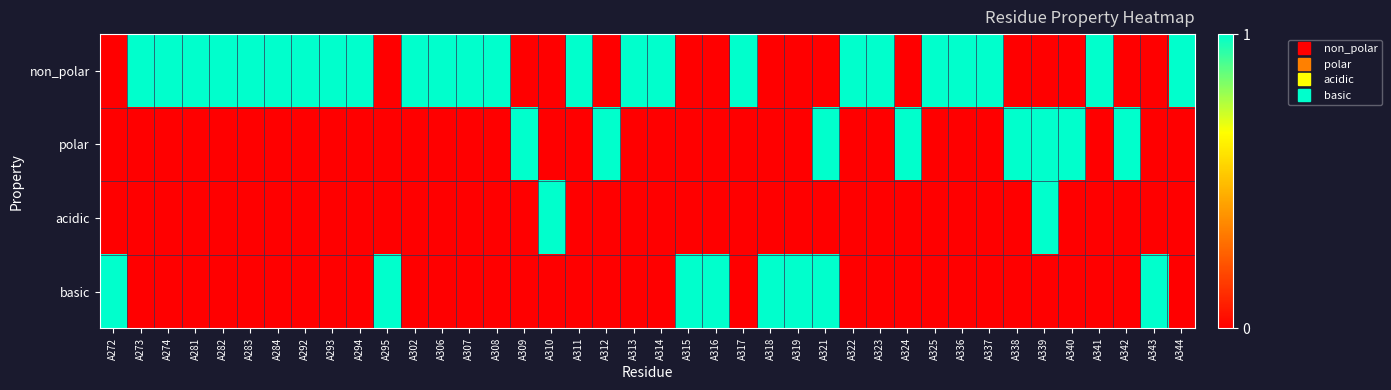

How many data points does each series have?

40